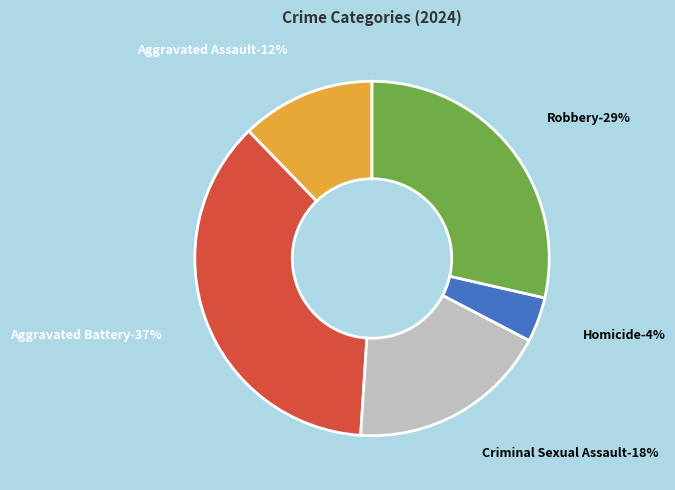

The Homicide slice represents 1% of the pie. True or false?

False